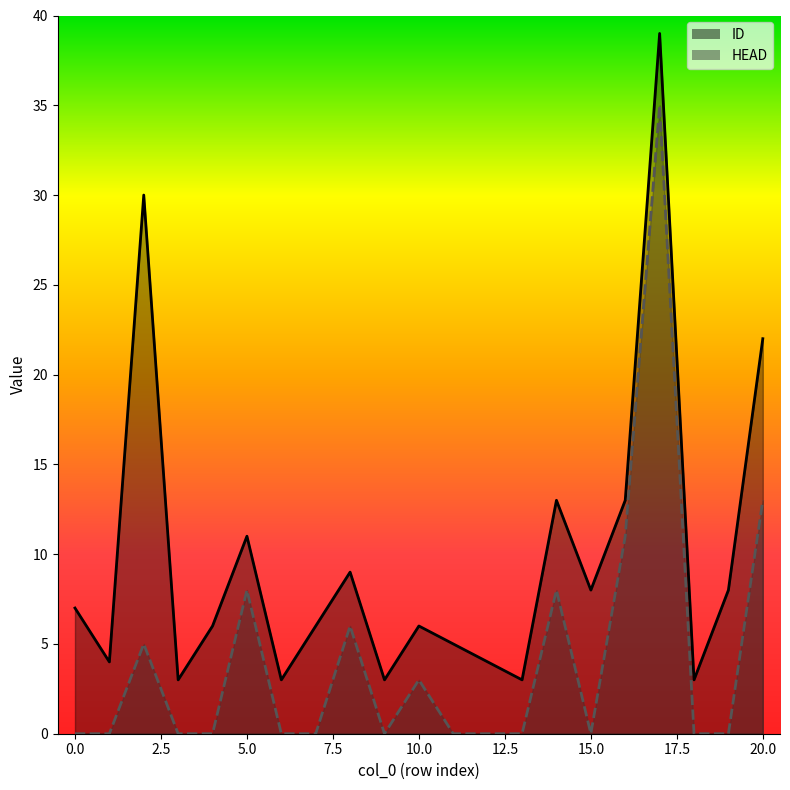

Rank the series by their average value, from lowest to highest.

HEAD, ID